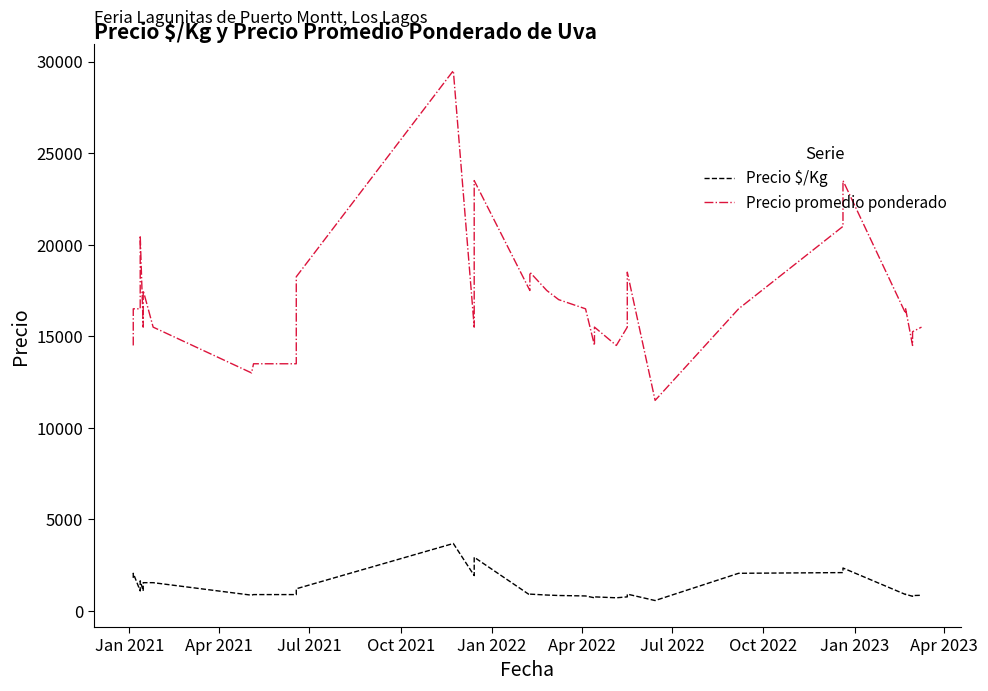

What is the label of the 40th point from the right?

Jan 2021